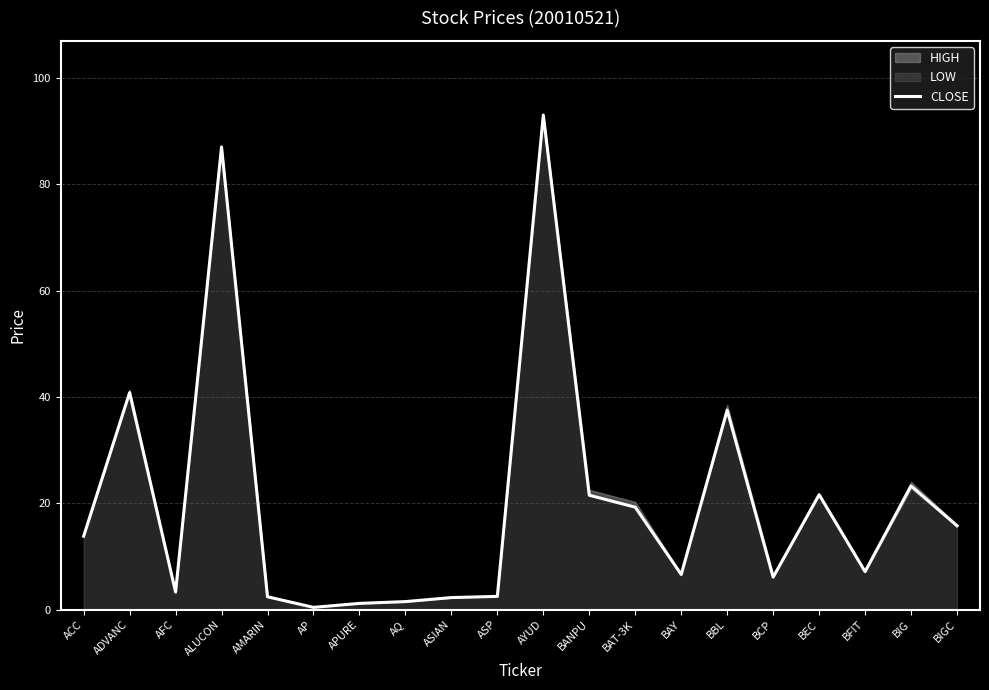

What is the difference between the values at BANPU and AMARIN?

19.1